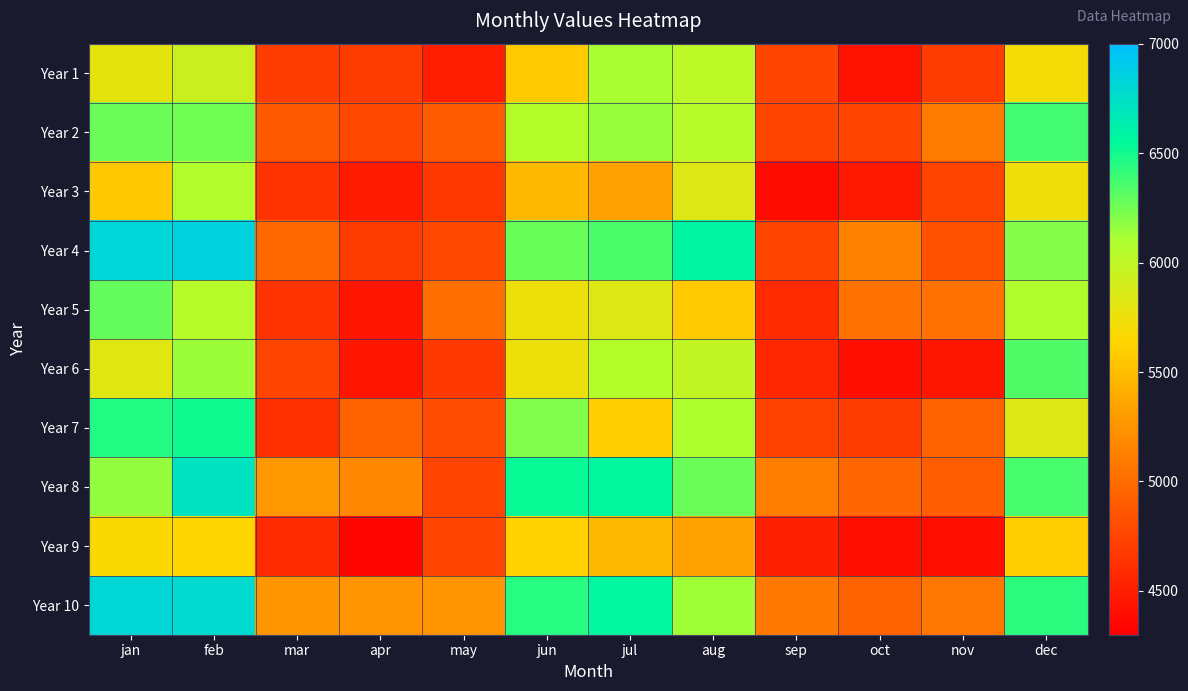

Which label corresponds to the smallest value in the chart?

apr